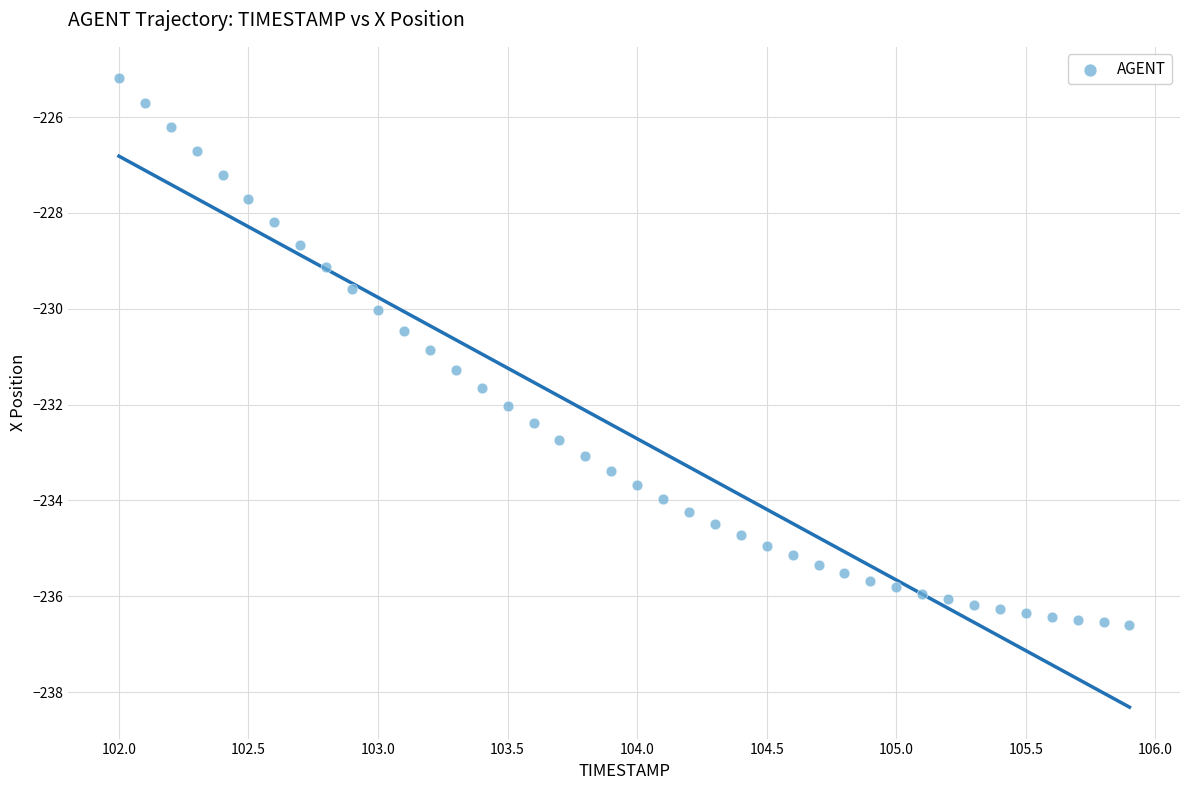

What is the range of Y values (max minus min)?

11.4